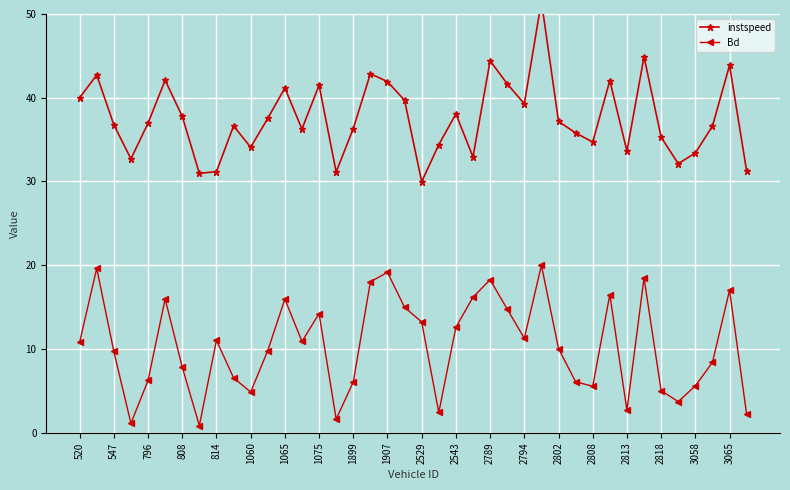

Is it true that Bd equals 11.7 at 3058?

False